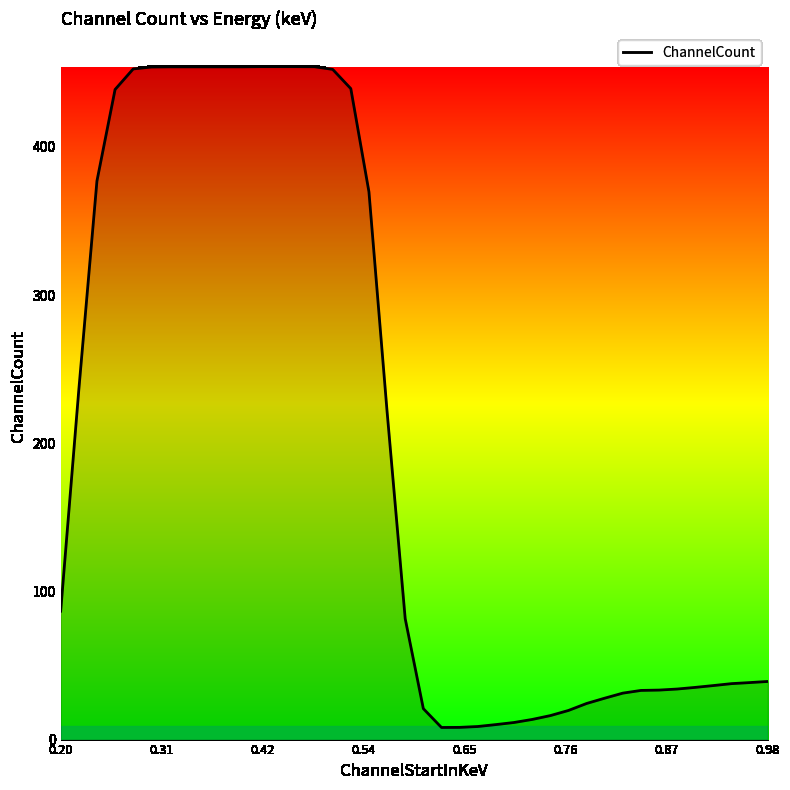

What is the maximum value shown in the chart?

454.2